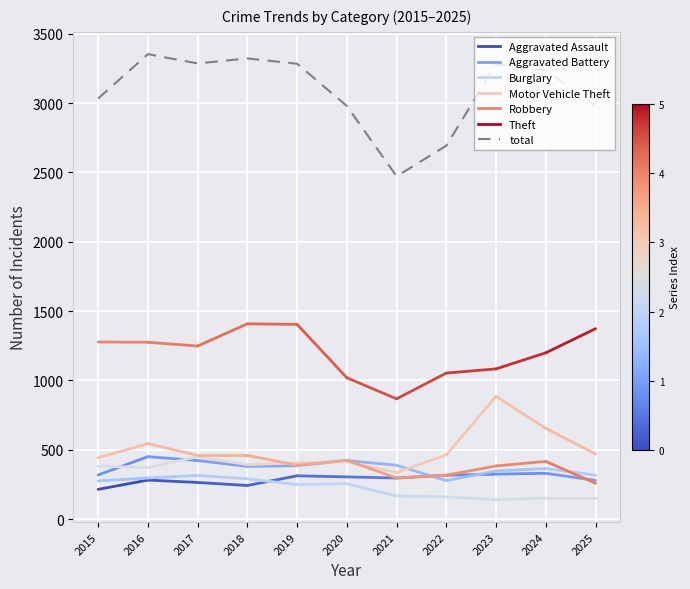

Which category has the lowest value across all series?

2021